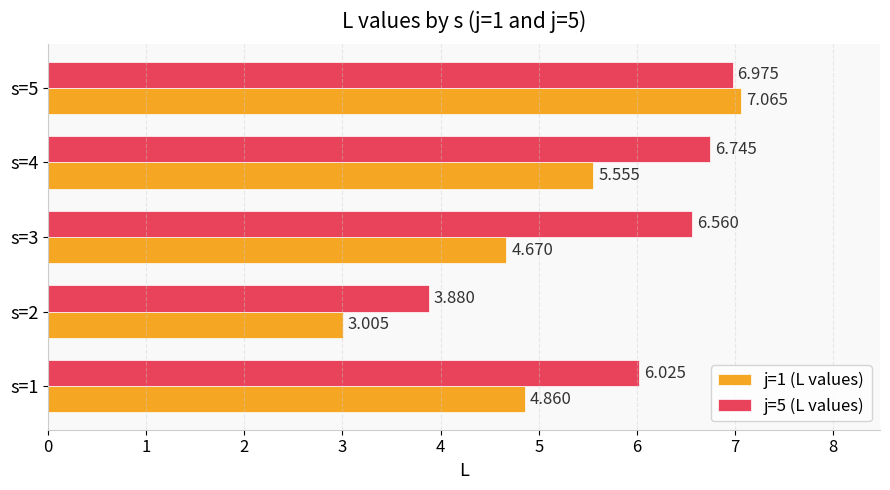

Is the value of j=1 (L values) at s=1 greater than the value of j=5 (L values) at s=3?

No